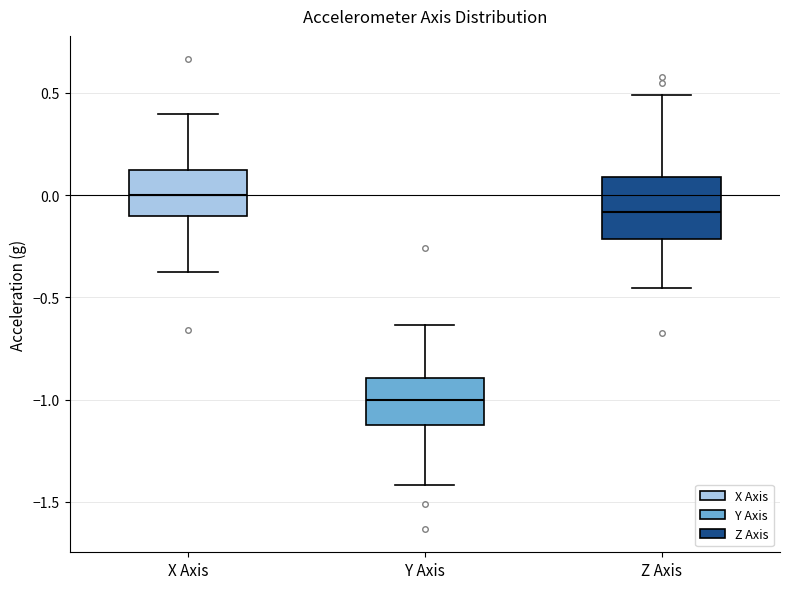

Where does the median line of the box for X Axis sit on the y-axis? The values are not printed on the chart, so give them approximately, as read against the axis.

0.00